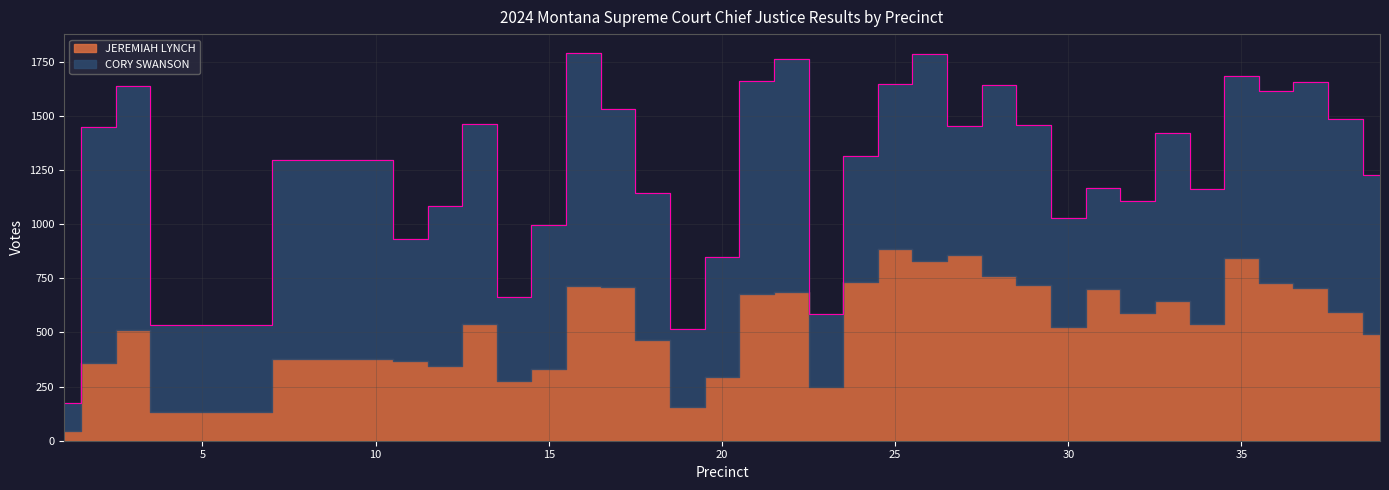

Where is JEREMIAH LYNCH nearest to the value 465?

18